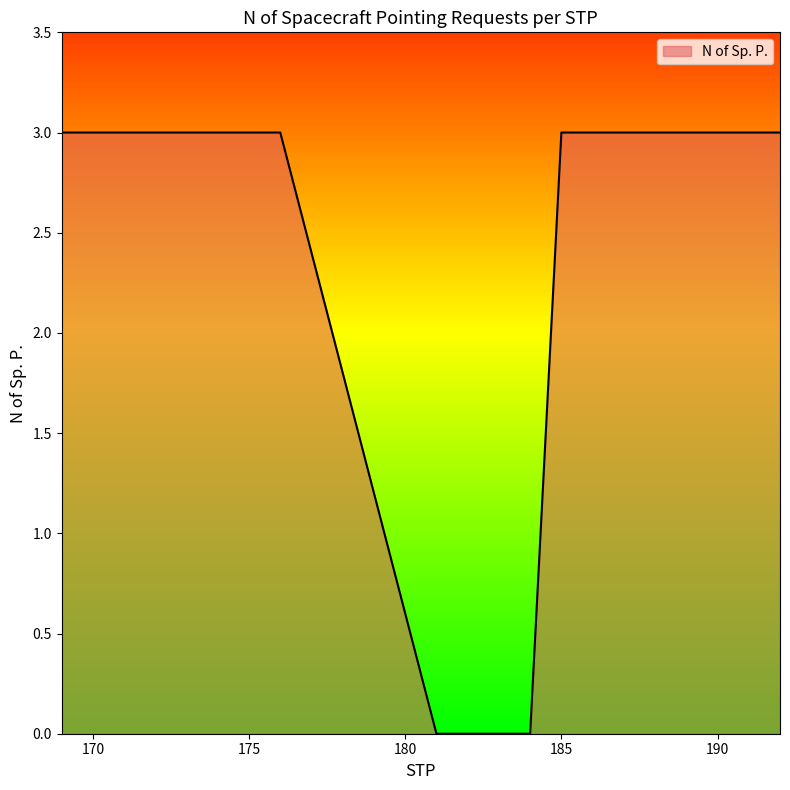

Does the chart display data point markers on the line(s)?

No